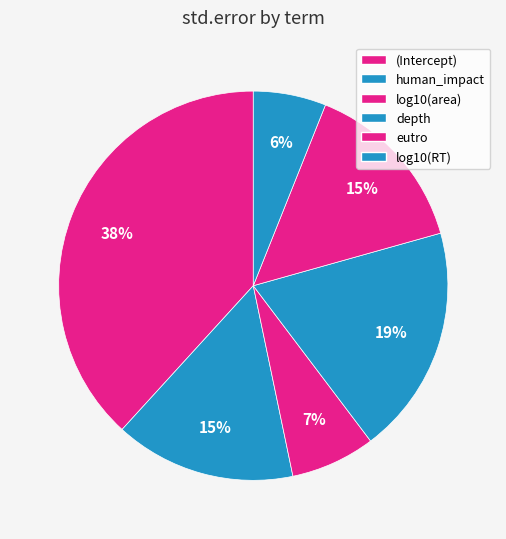

Is there a majority slice in this chart?

No